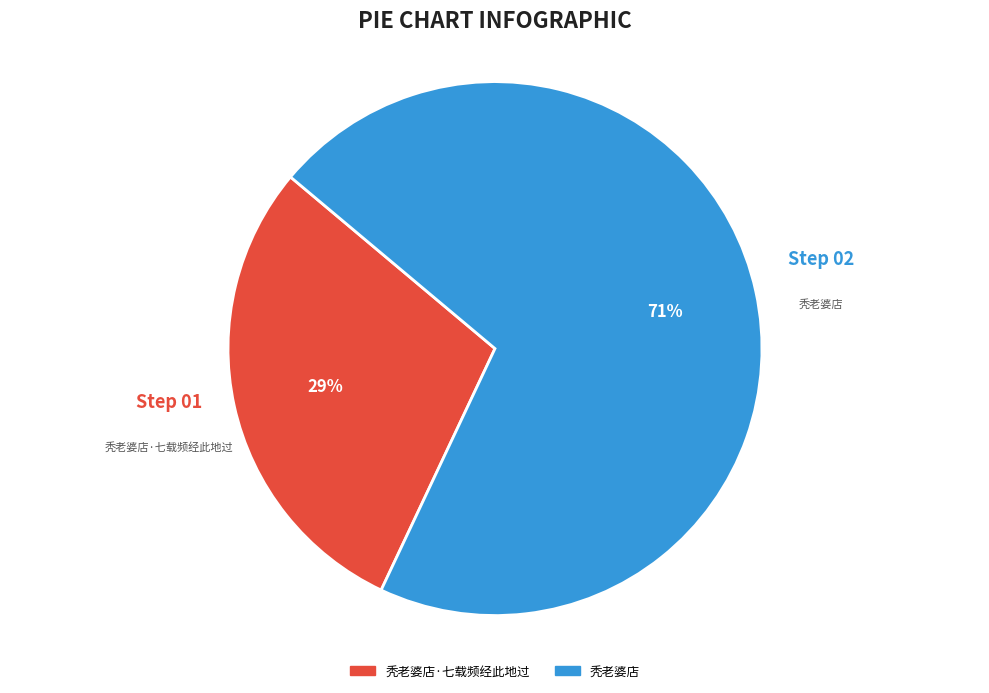

To the nearest percent, what is the difference between the largest and smallest slice percentages?

42%